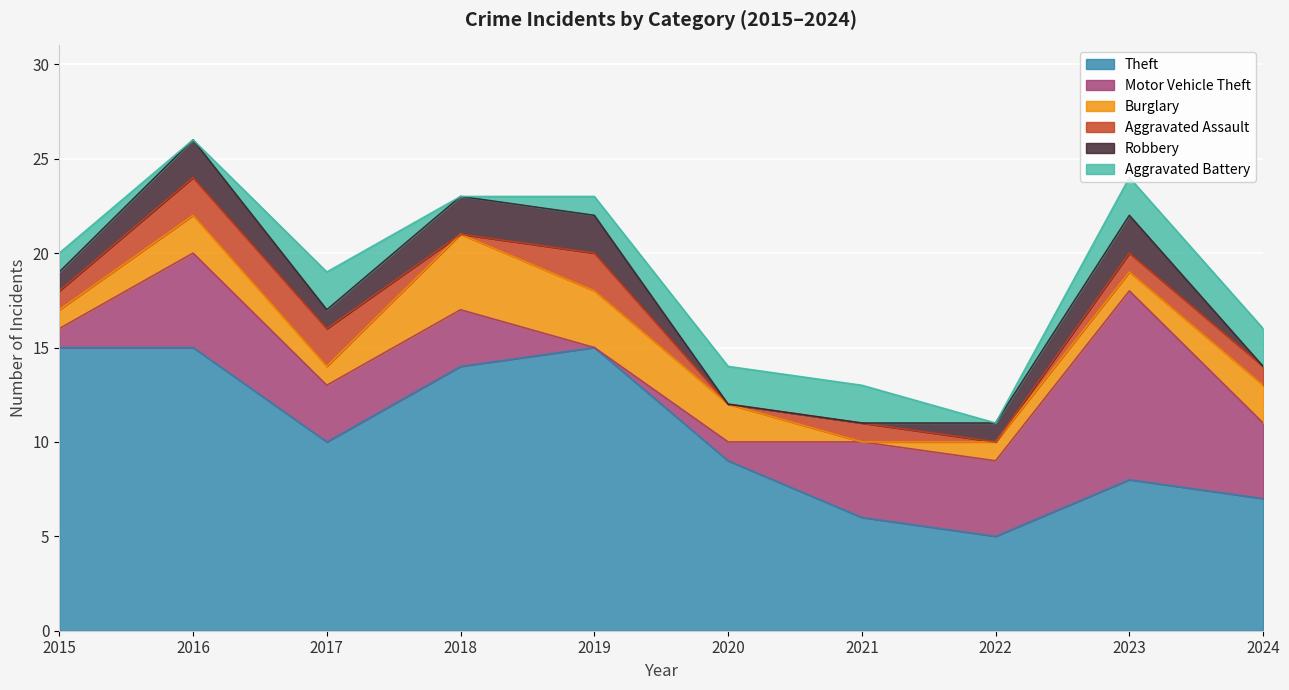

Is the value of Burglary at 2024 greater than the value of Robbery at 2022?

Yes